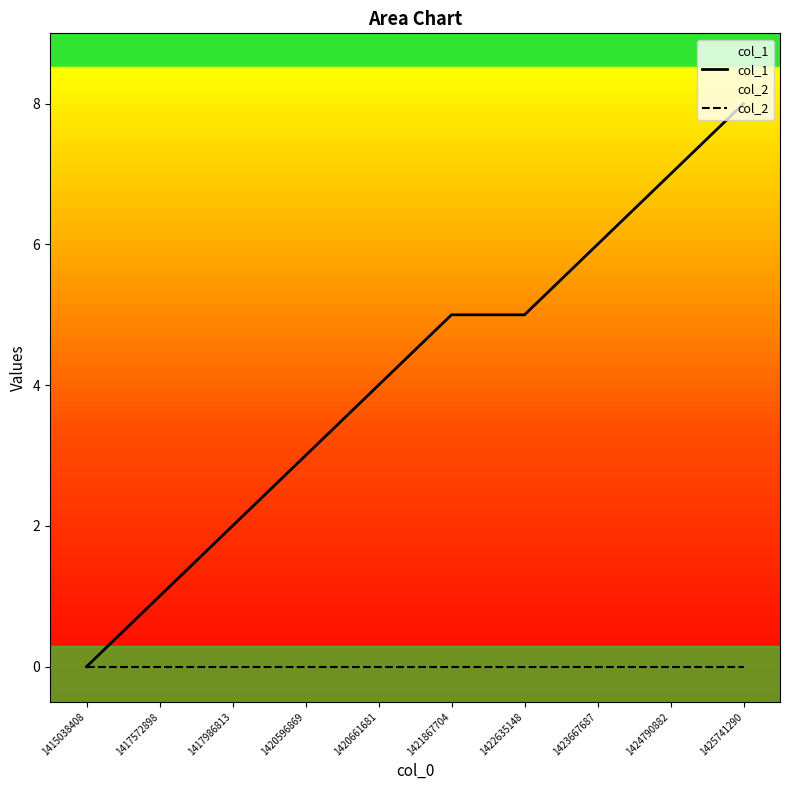

Between 1423667687 and 1422635148, which is larger?

1423667687